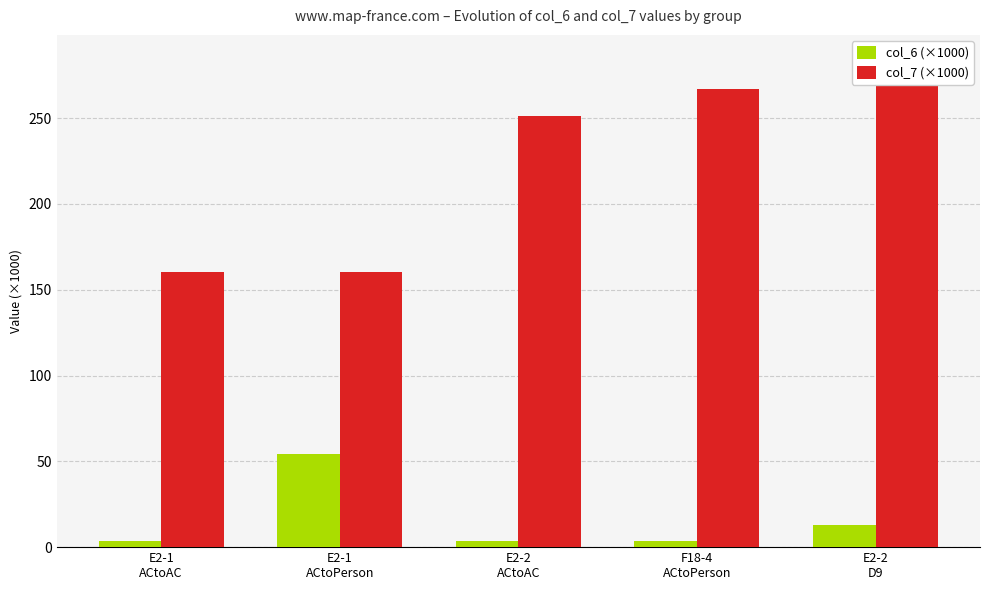

Does the chart contain any negative values?

No